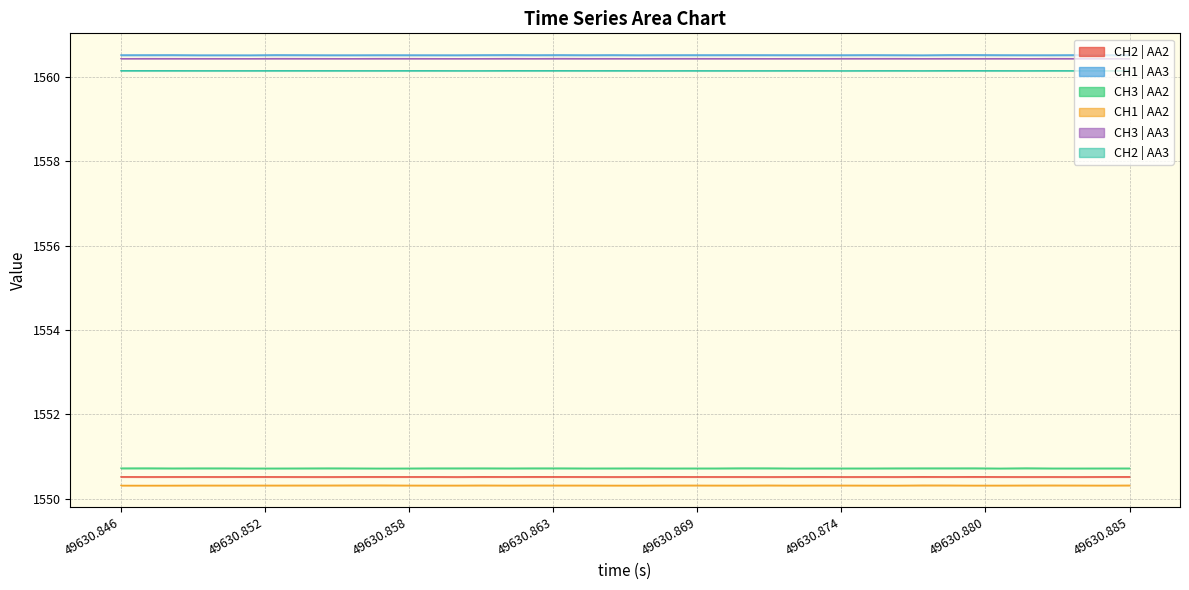

True or false: CH2 | AA3 has a value of 1560.2 at 49630.846.

True